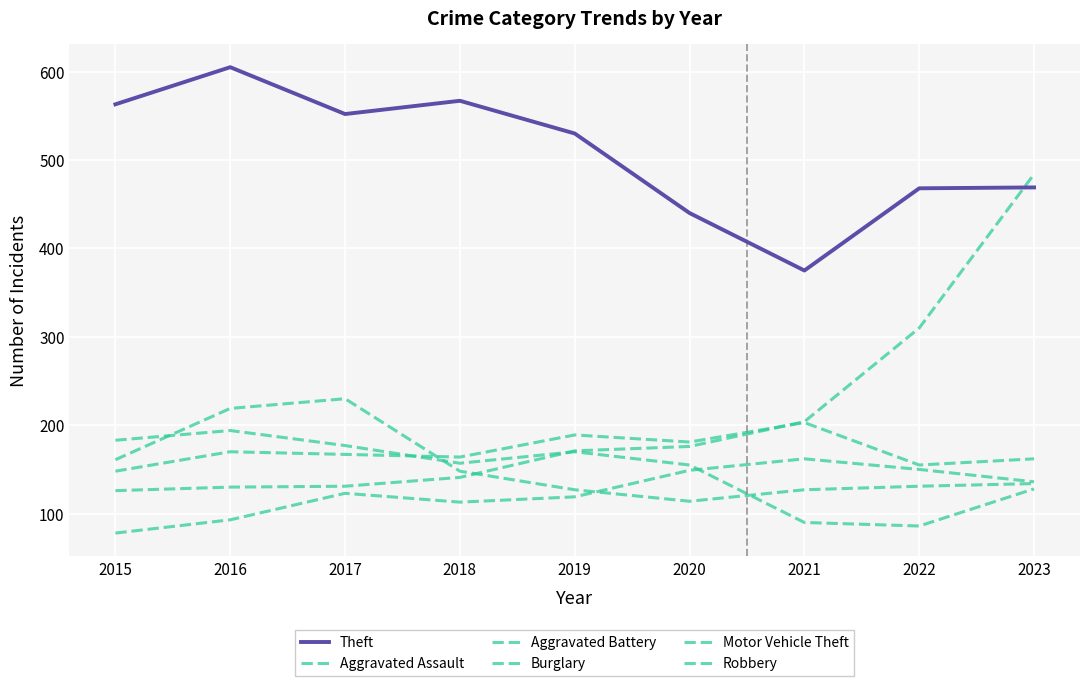

Does the chart have visible grid lines?

Yes